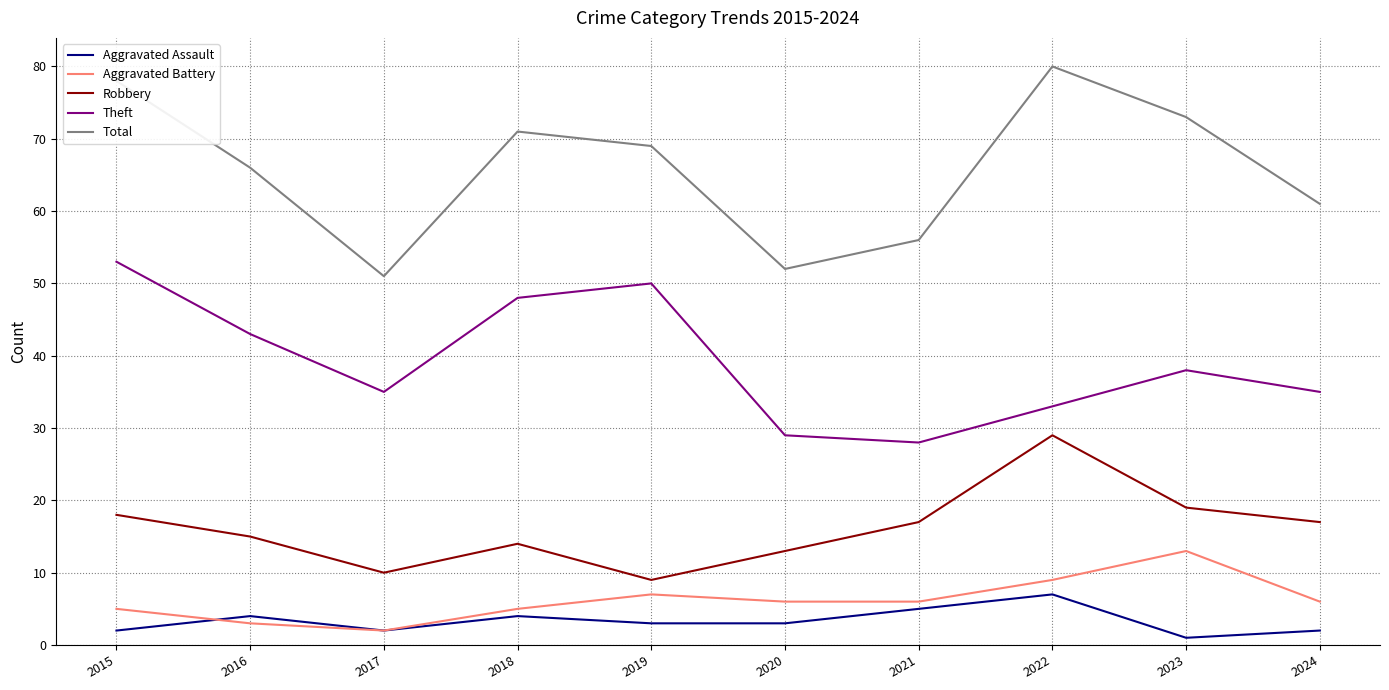

Which series has the largest total across all categories?

Total